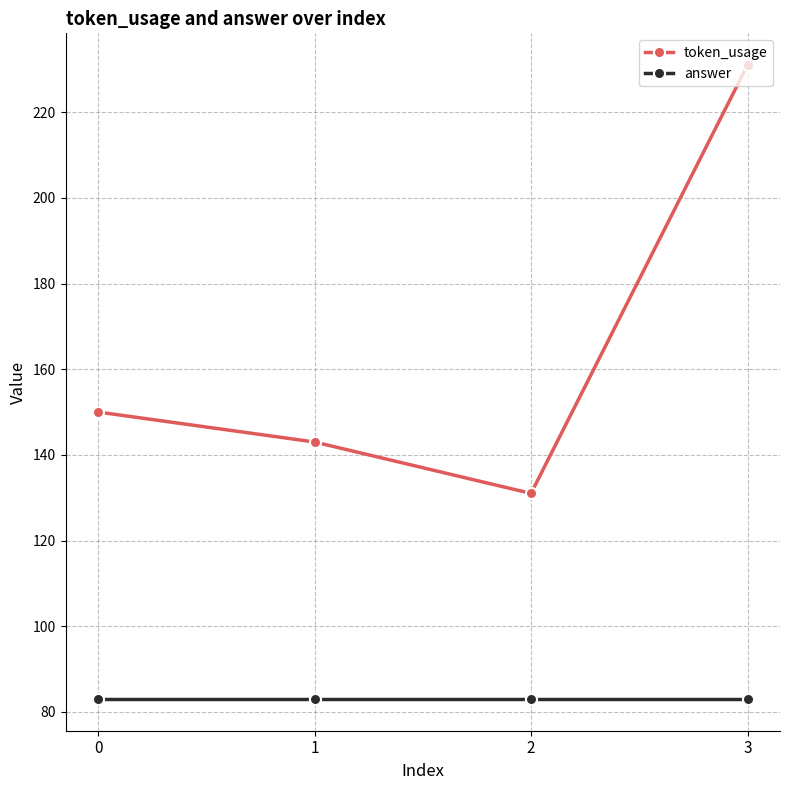

Between 1 and 3, which series saw the biggest shift?

token_usage